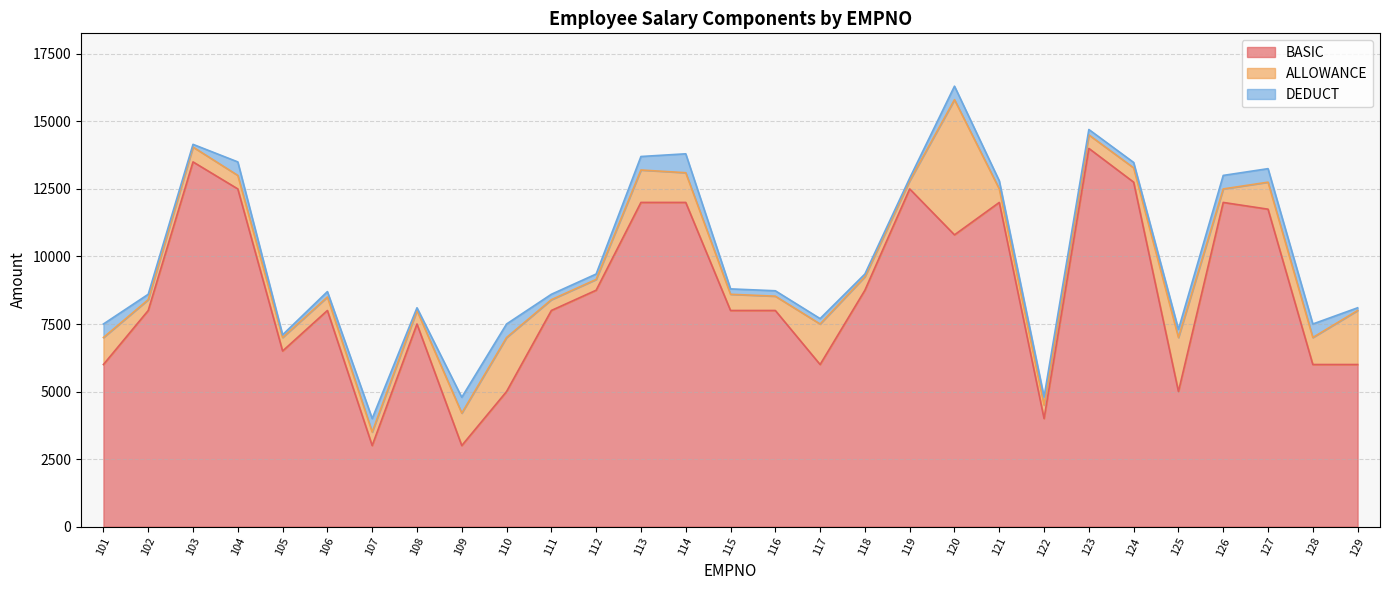

Does the chart display data point markers on the line(s)?

No